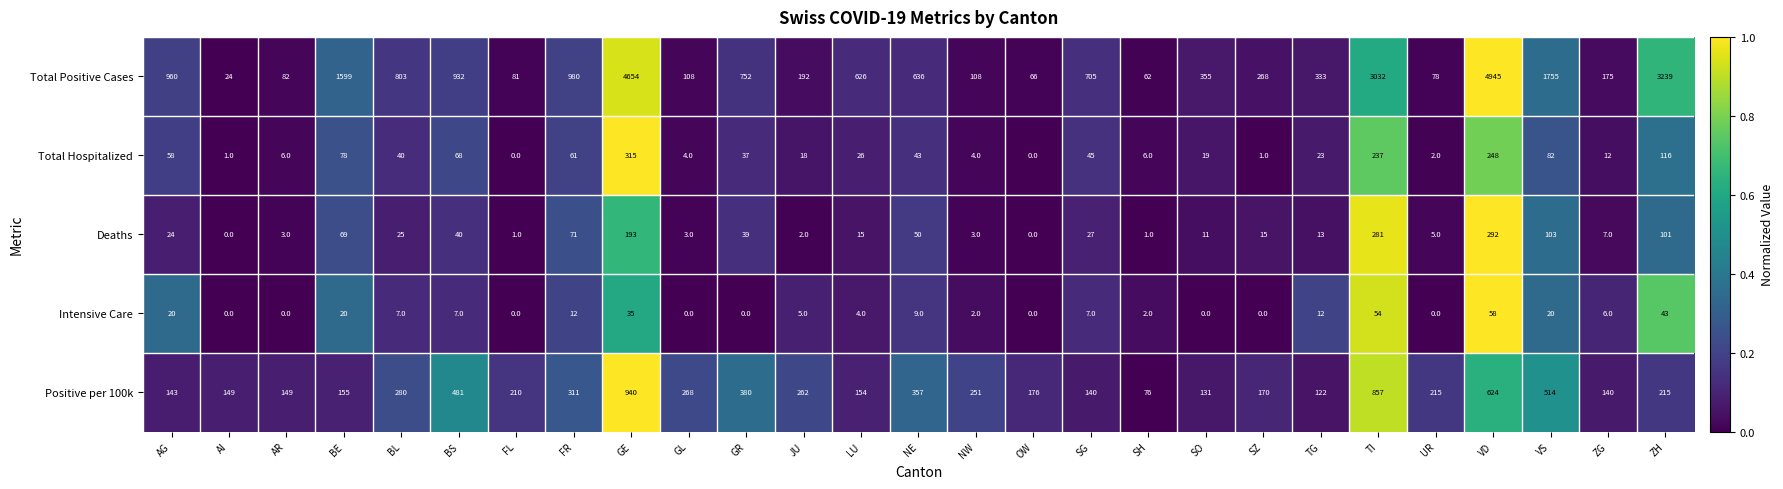

Where is Intensive Care nearest to the value 29?

GE